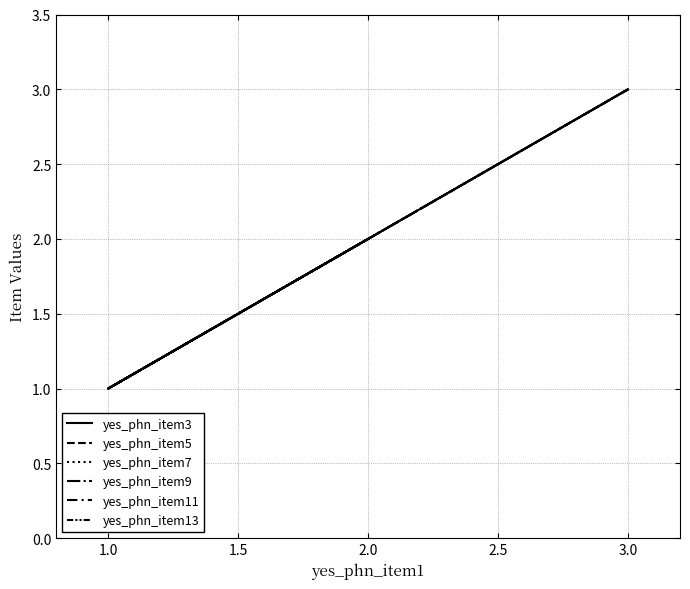

What is the difference between the maximum and minimum values in the yes_phn_item7 series?

2